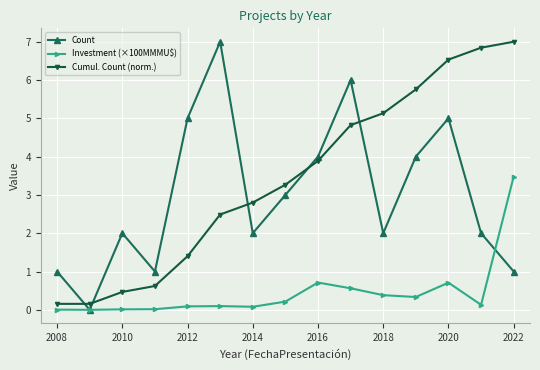

What is the highest value of the Count series?

7.0